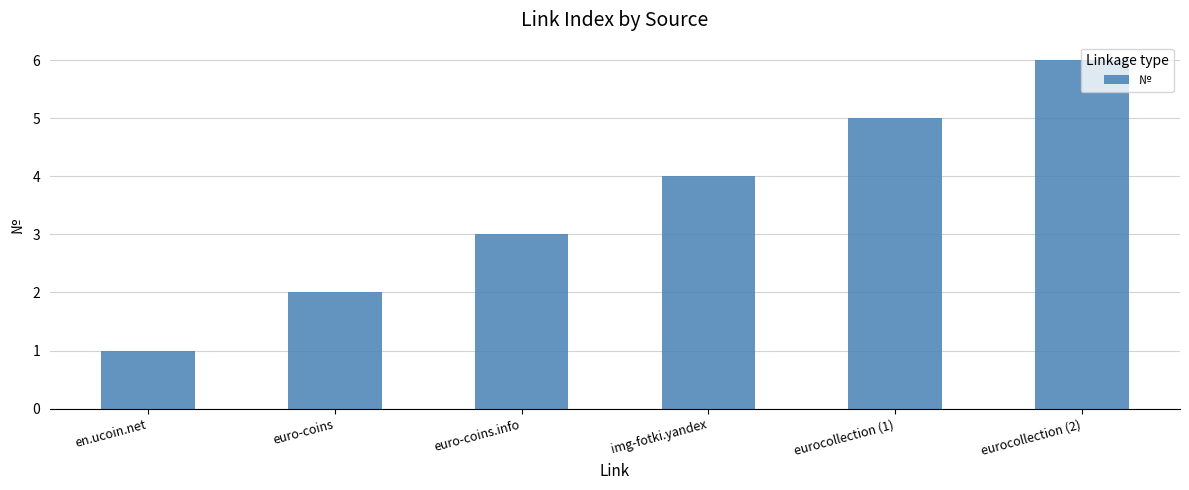

What is the approximate value at img-fotki.yandex?

4